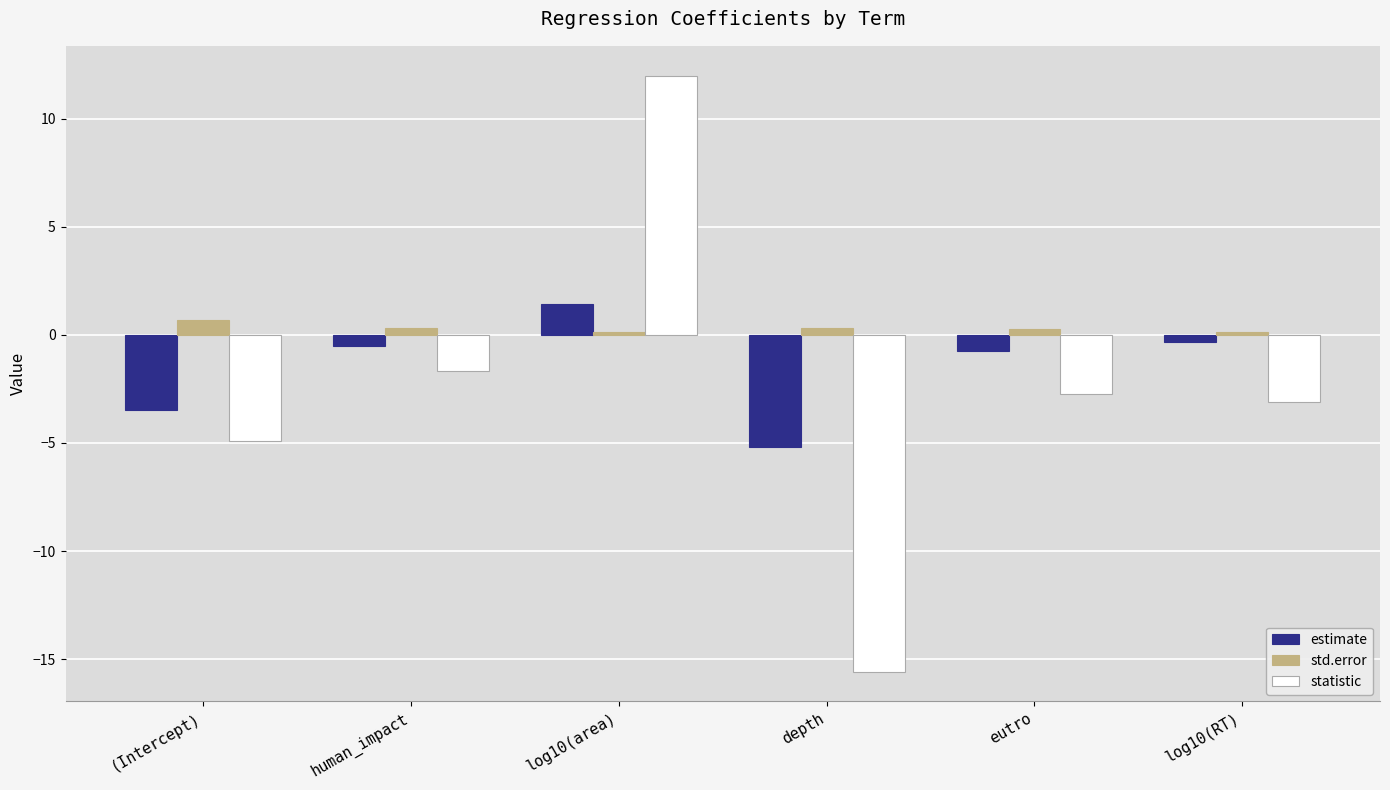

Count the number of data series in this chart.

3